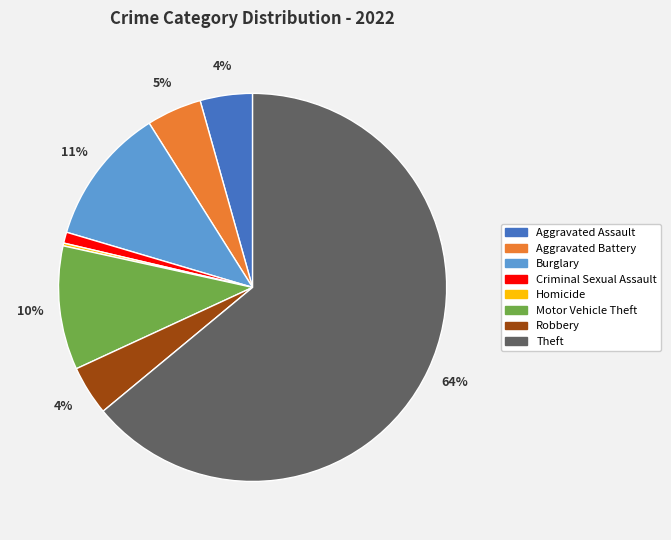

The Theft slice represents 49% of the pie. True or false?

False